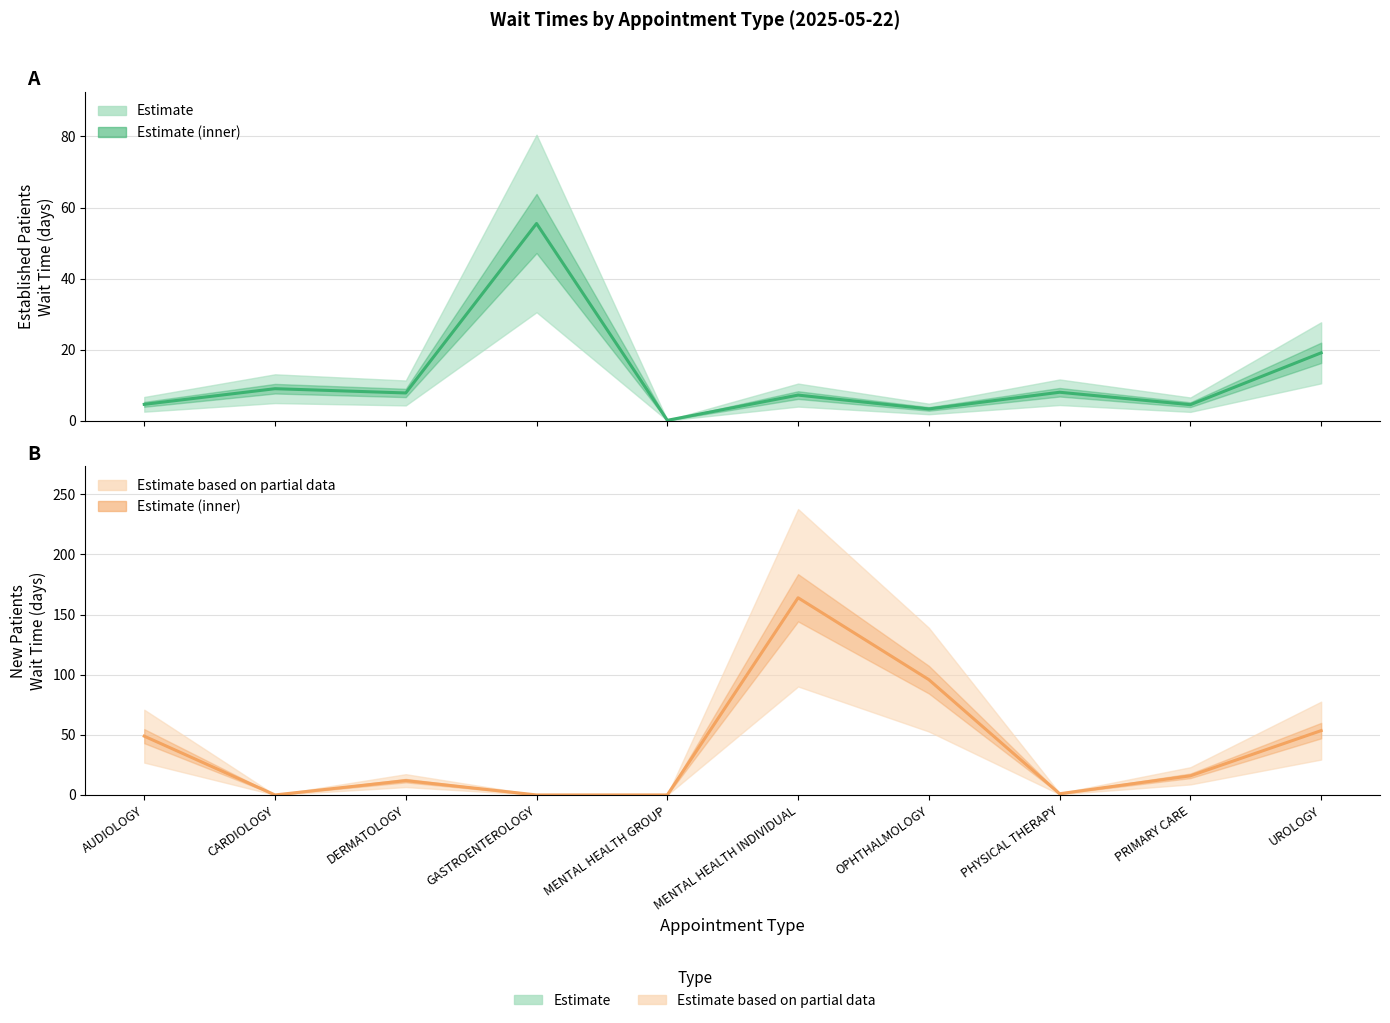

Is it true that Established Patients equals 7.8 at DERMATOLOGY?

True